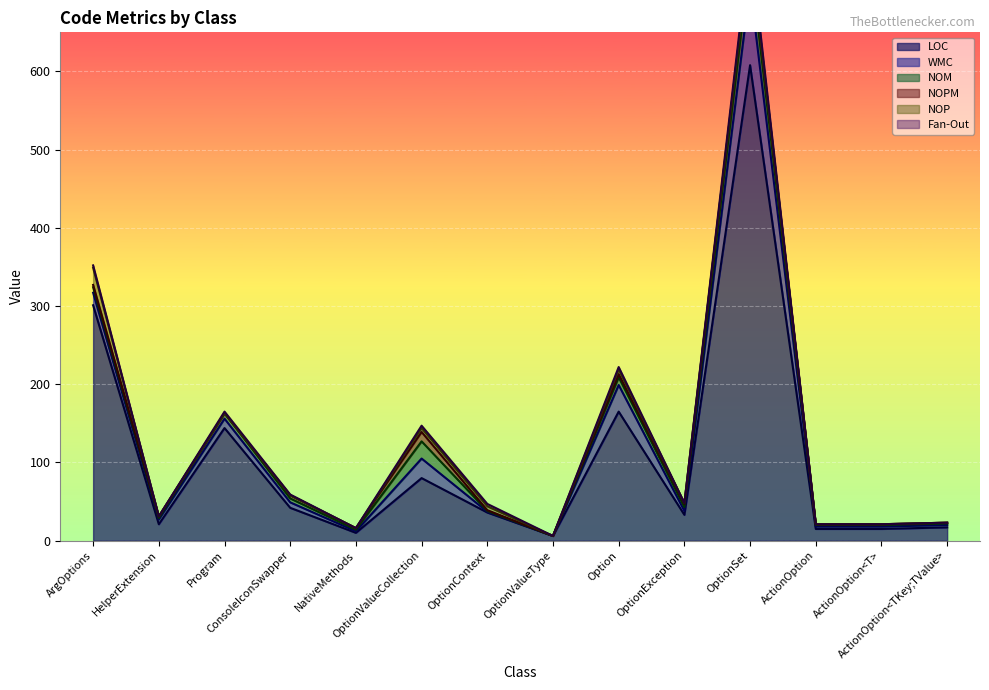

Reading left to right, list all the values displayed in this chart.

LOC: 301	21	144	42	10	80	36	6	165	33	608	15	15	17
WMC: 16	6	12	7	2	25	1	0	34	5	101	3	3	3
NOM: 7	2	7	5	2	22	1	0	10	5	35	2	2	2
NOPM: 3	2	0	4	2	12	1	0	4	4	14	1	1	1
NOP: 22	0	0	0	0	5	5	0	6	1	1	0	0	0
Fan-Out: 3	0	2	1	0	3	3	0	3	0	8	0	0	0